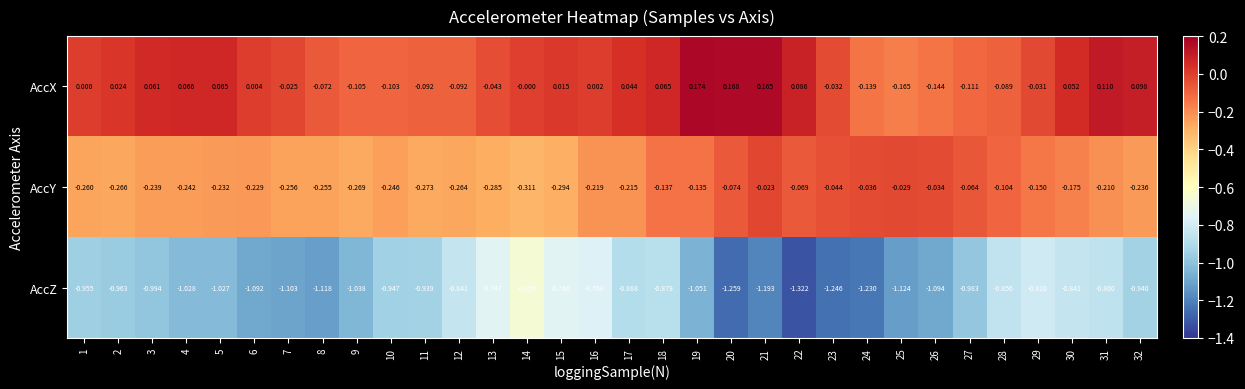

How many distinct data groups are displayed?

3